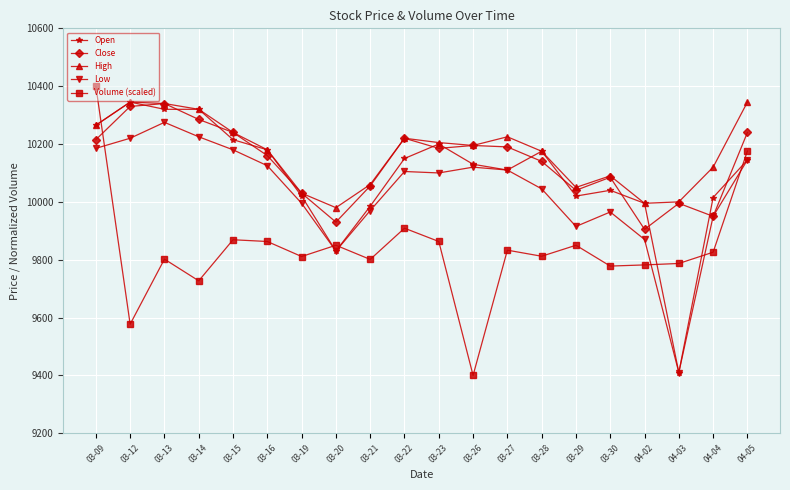

In Low, how many points are higher than both neighbors (excluding endpoints)?

4